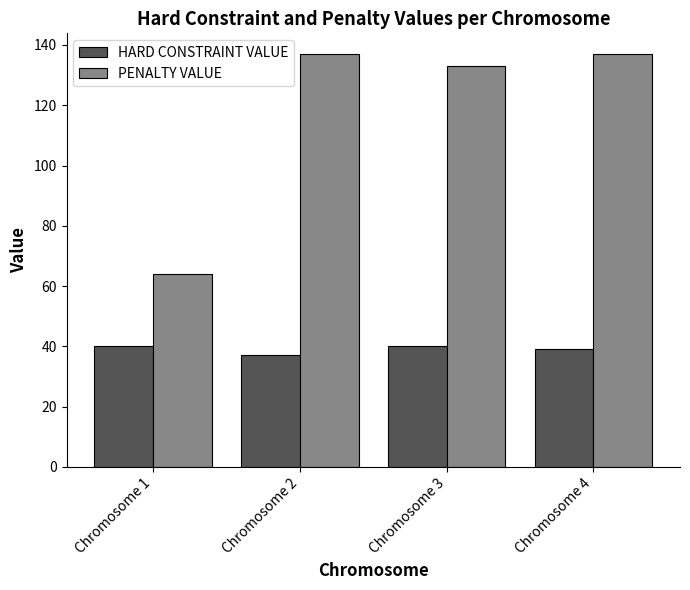

What is the average value of the HARD CONSTRAINT VALUE series?

39